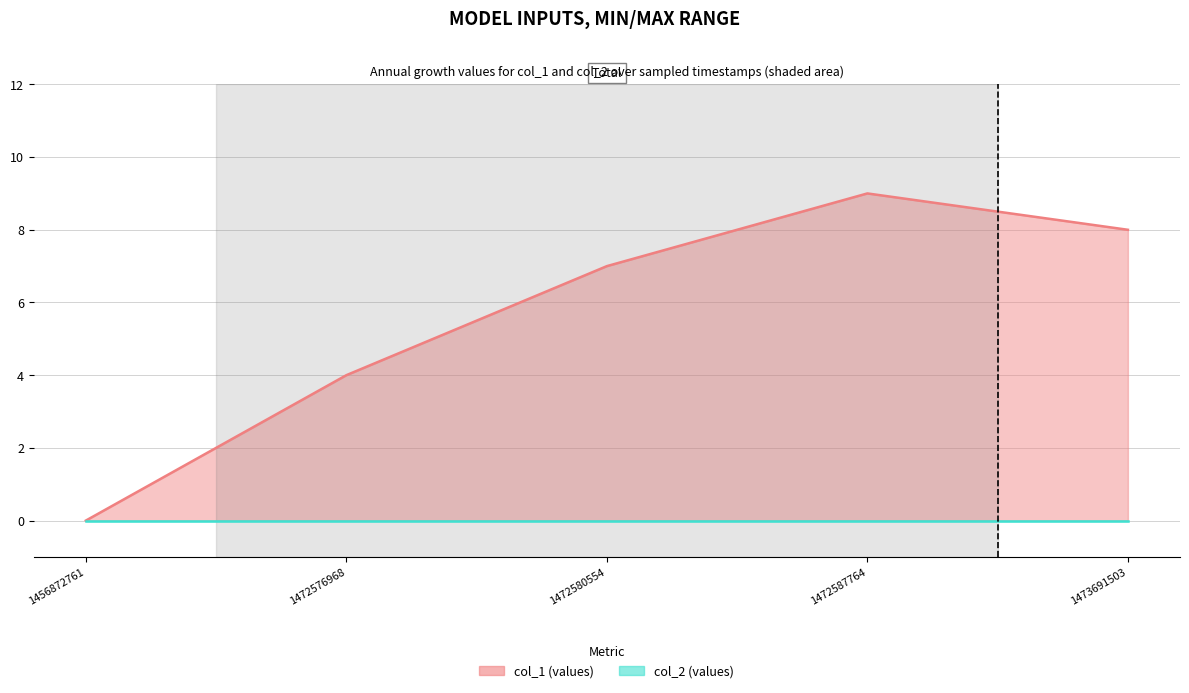

At 1472587764, list the series in order from largest to smallest.

col_1 line, col_2 line